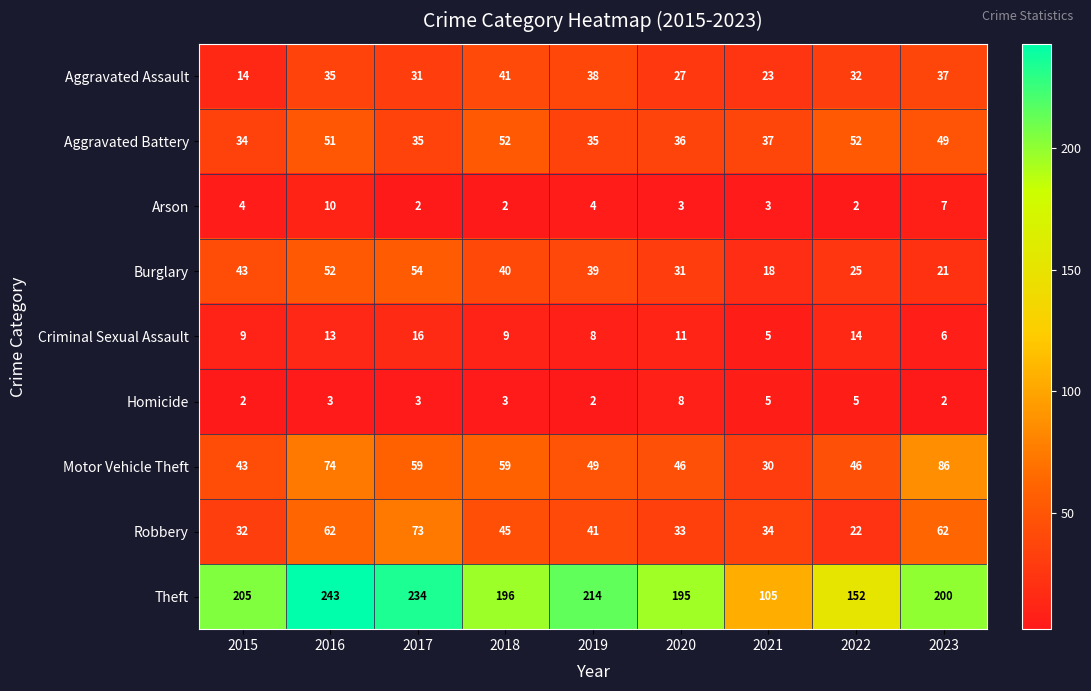

What is the minimum value for Aggravated Battery?

34